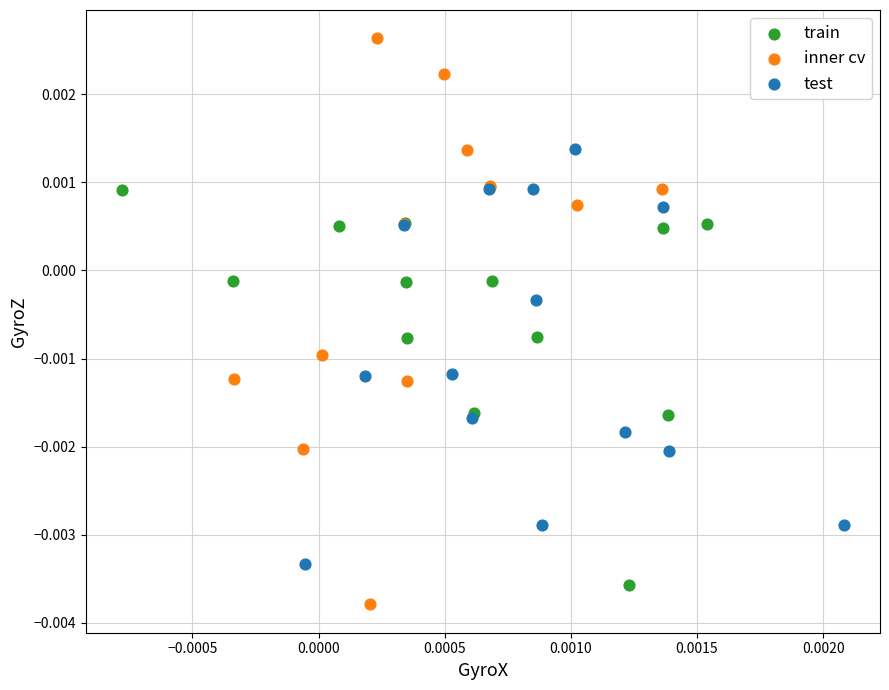

Which series reaches the maximum Y coordinate?

inner cv